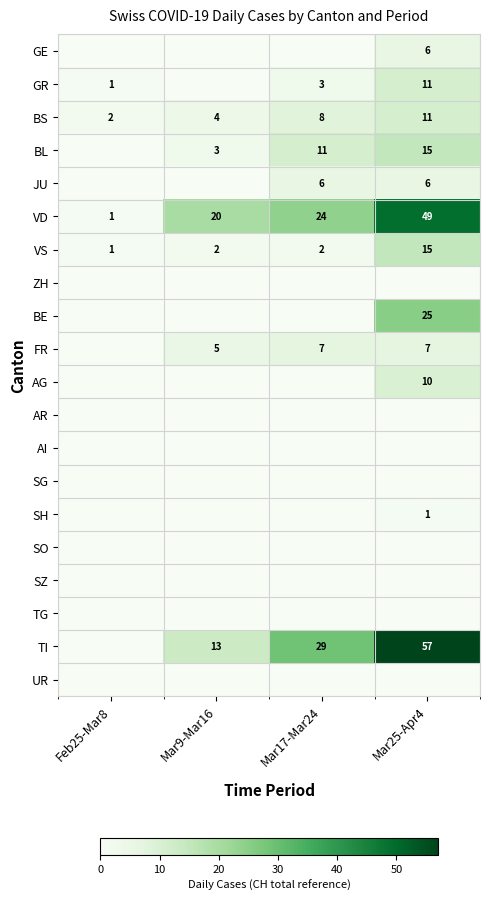

Rank the categories by BS value from highest to lowest.

Mar25-Apr4, Mar17-Mar24, Mar9-Mar16, Feb25-Mar8